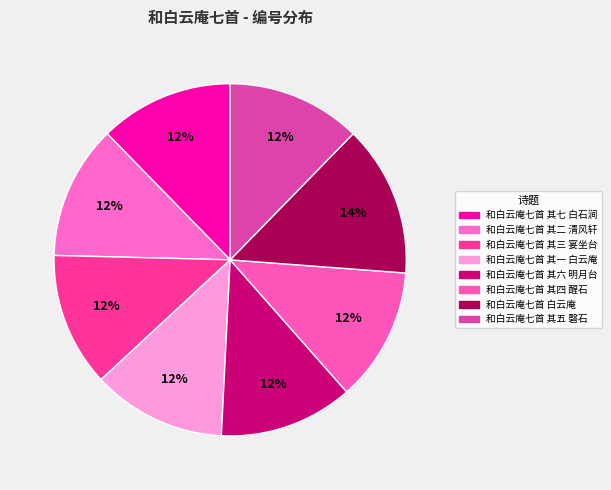

Count the number of slices in the pie.

8